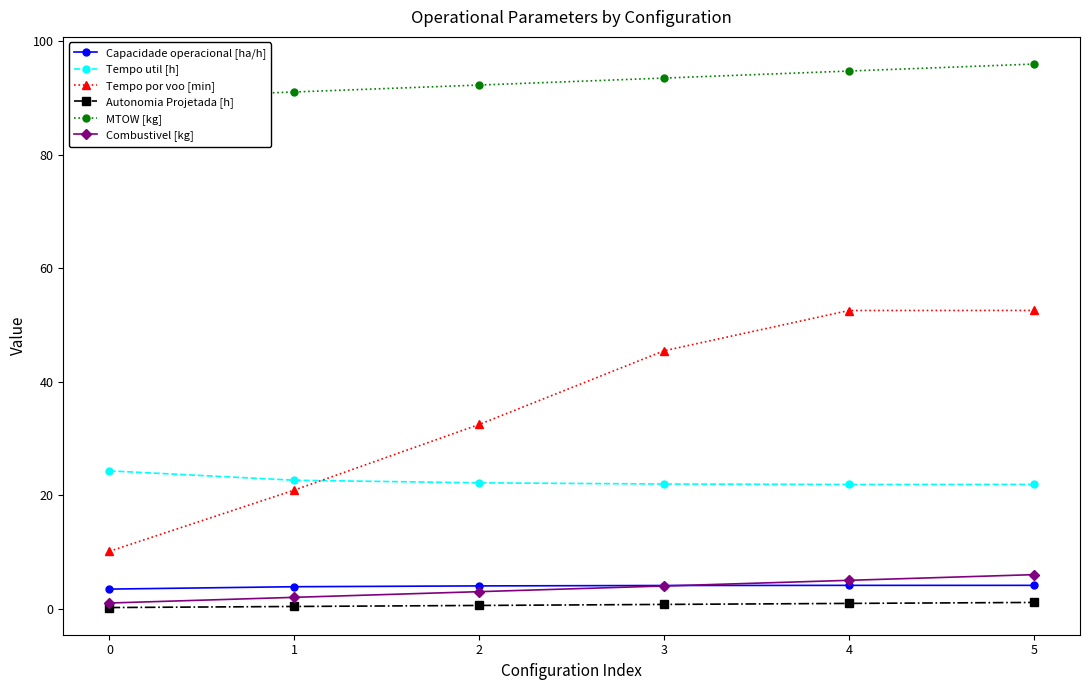

Is it true that Autonomia Projetada [h] equals 0.9 at 4?

True